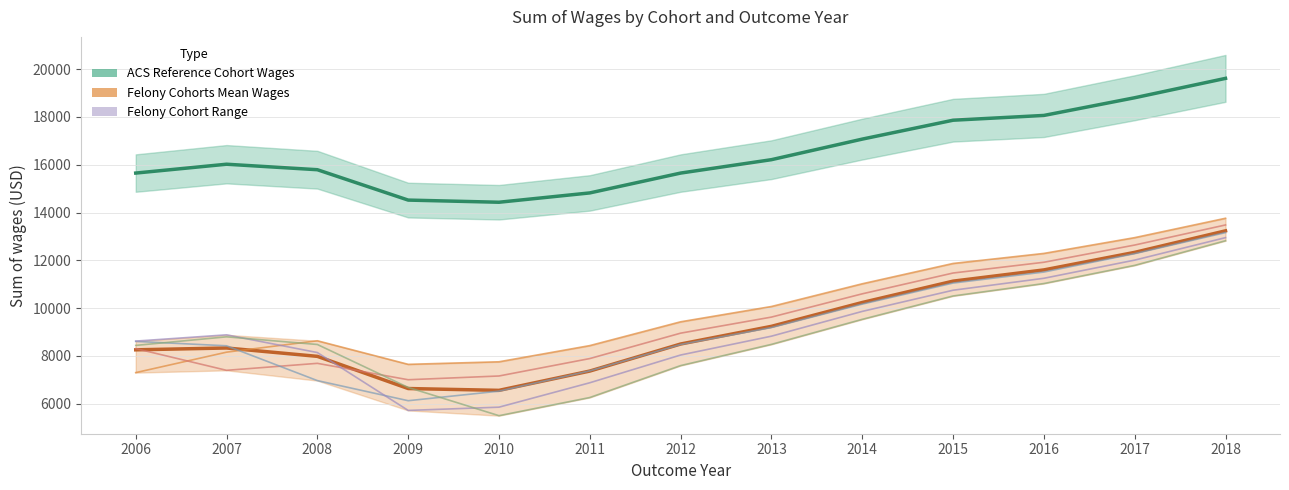

Does the chart display data point markers on the line(s)?

No